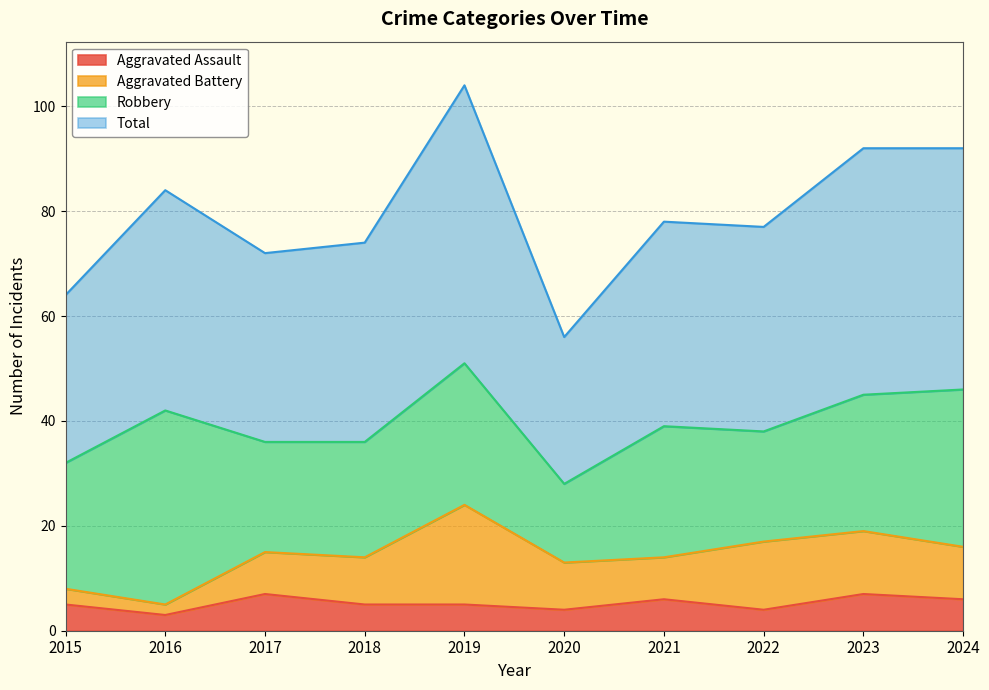

Is it true that Total equals 78 at 2021?

True